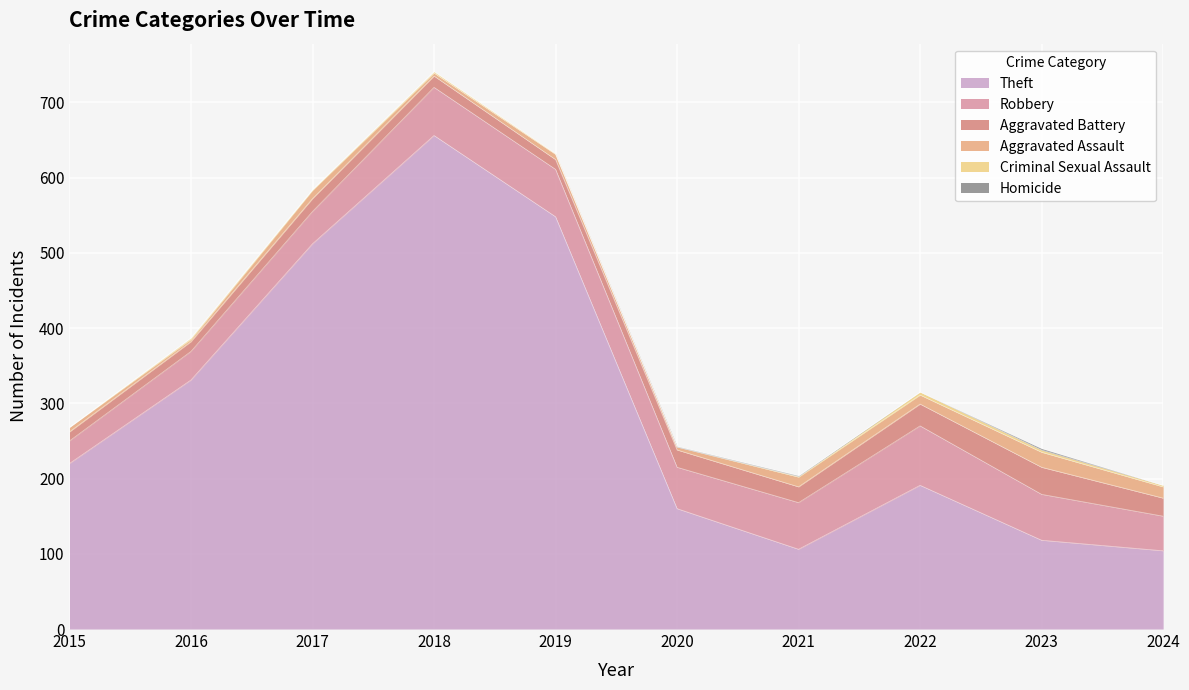

Which category has the lowest value across all series?

2015